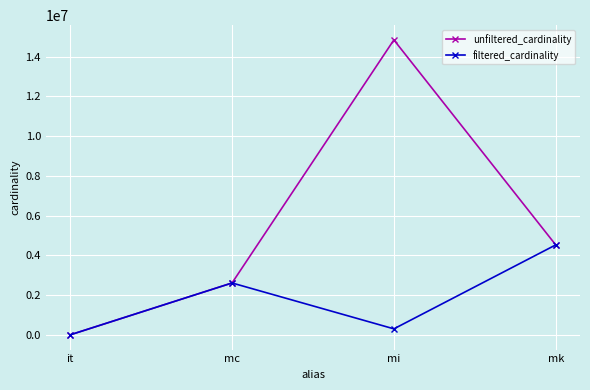

At which category is the sum across all series the highest?

mi